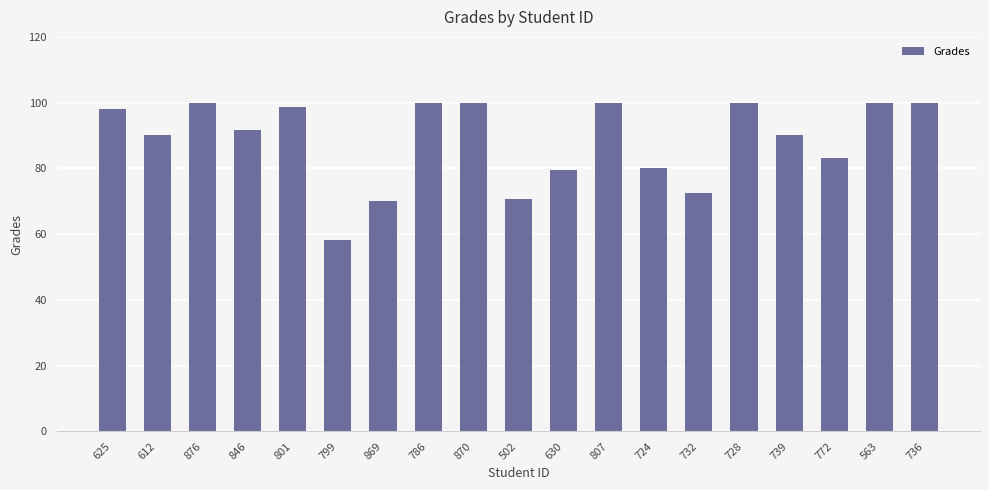

Is it true that the value at 612 is 25.1?

False